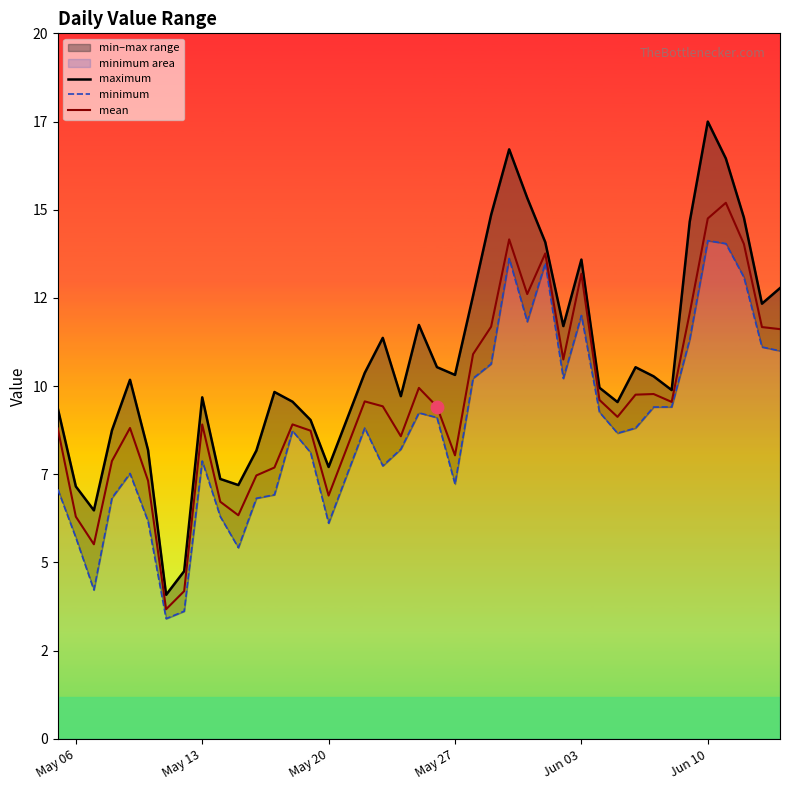

What is the total value across all series at Jun 10?

46.4